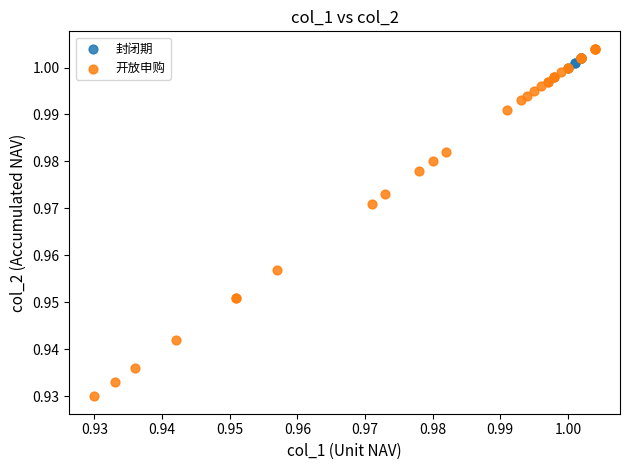

Which series has the largest Y range (max minus min)?

开放申购